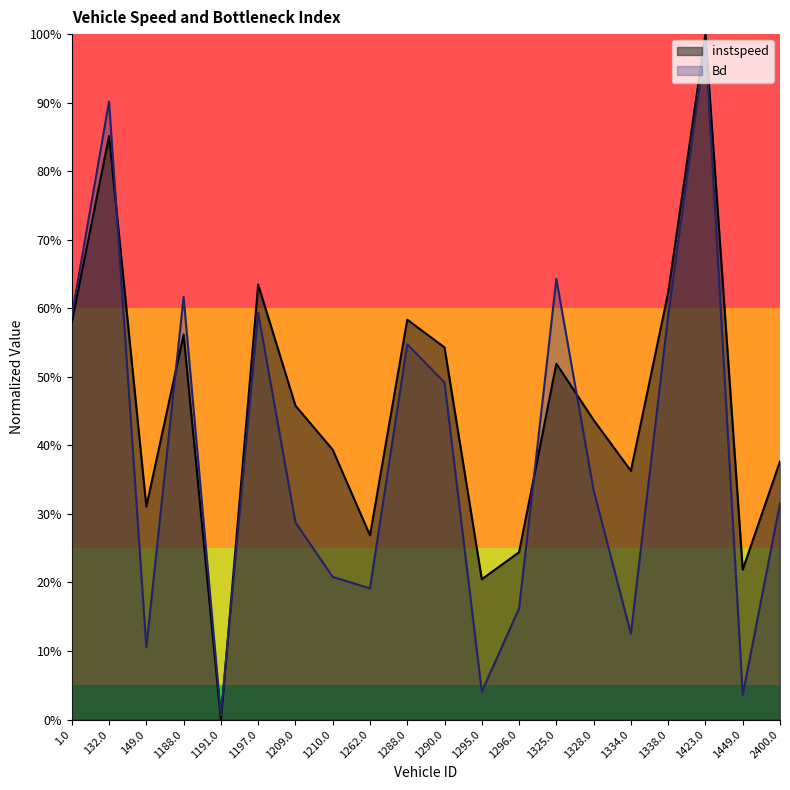

List the series in order of their overall mean, highest first.

instspeed, Bd